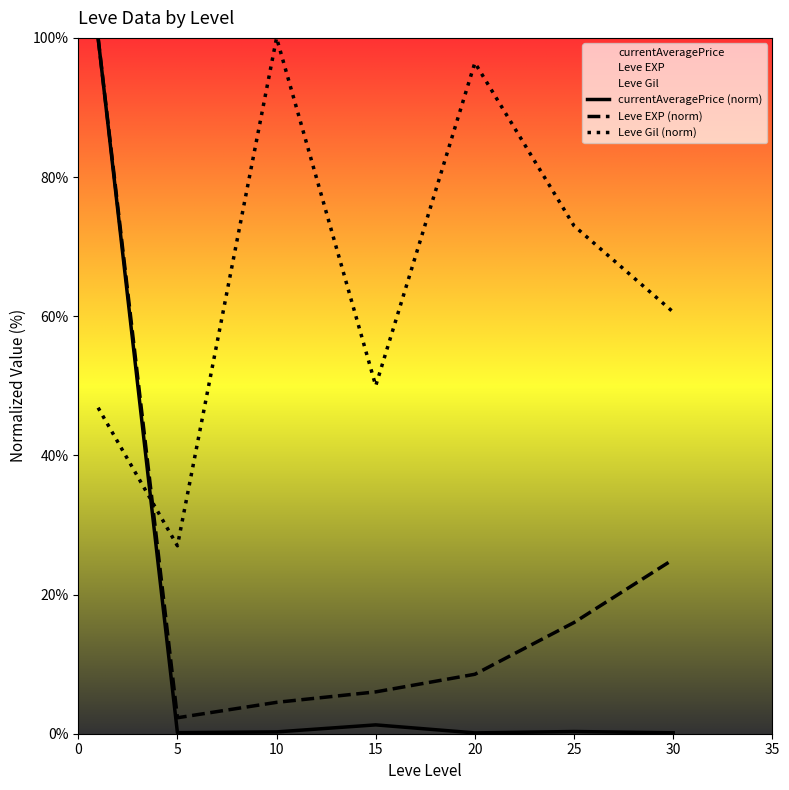

True or false: currentAveragePrice (norm) has more than 0 points higher than both neighbors.

True